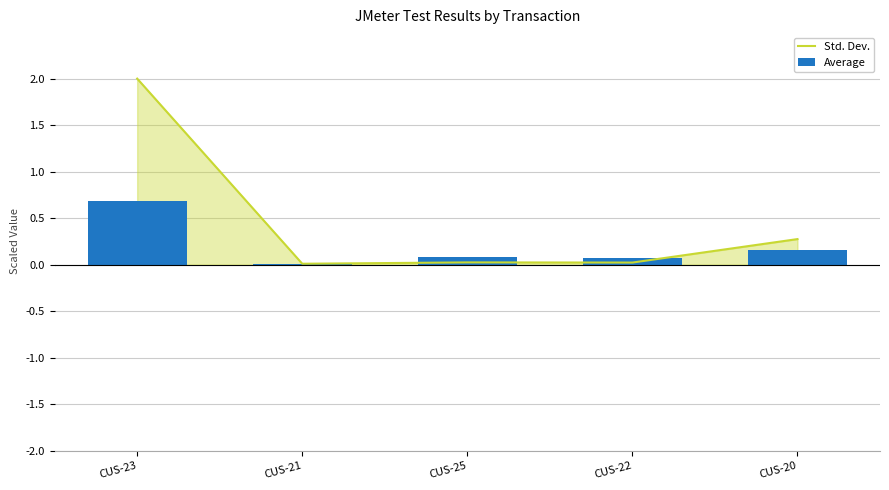

Which label corresponds to the smallest value in the chart?

CUS-21